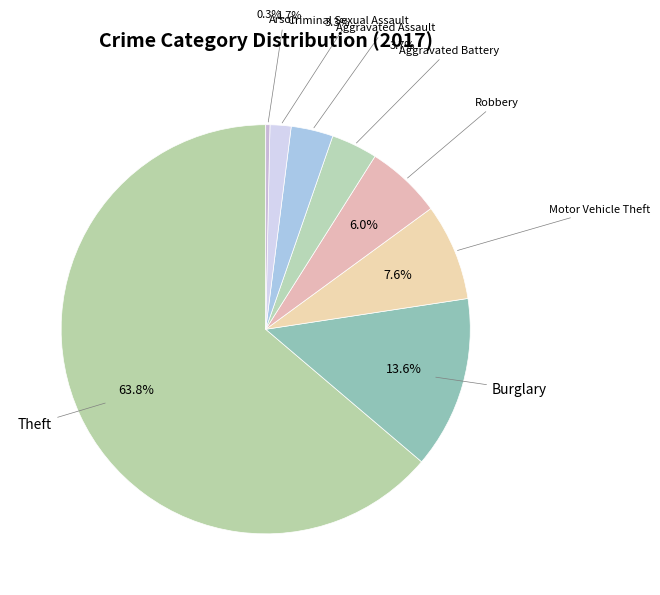

Approximately how many times larger is the value at Aggravated Assault compared to Robbery?

0.6